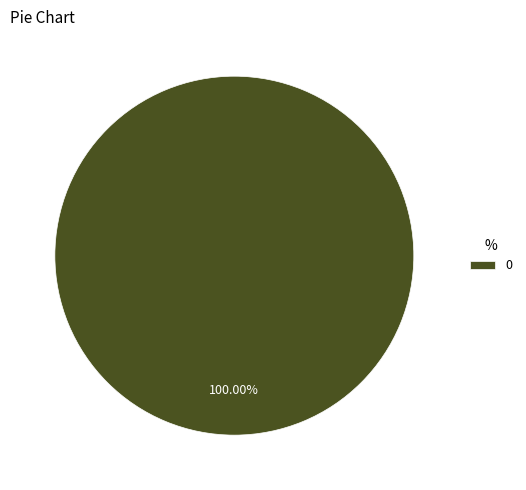

To the nearest percent, what percentage of the pie is 0?

100%